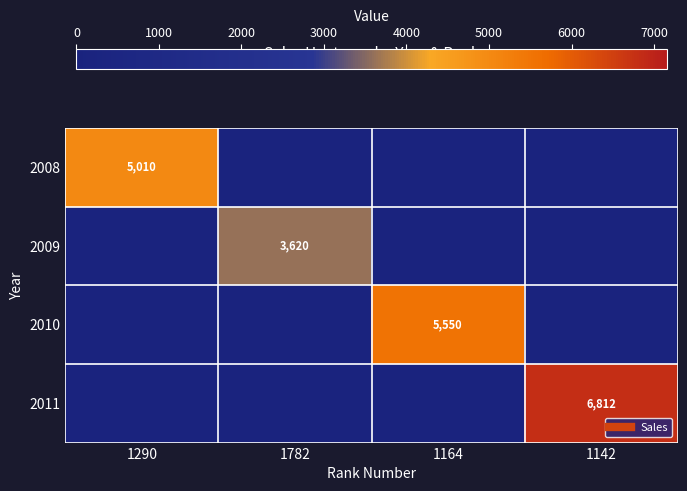

Is it true that 2011 equals -4763 at 1782?

False